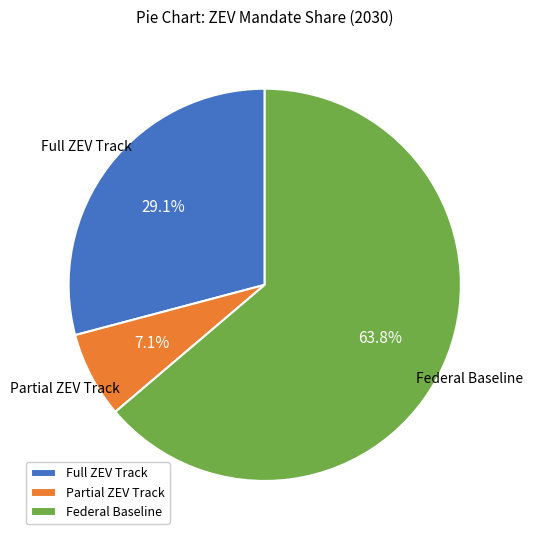

What is the smallest slice in the pie chart?

Partial ZEV Track